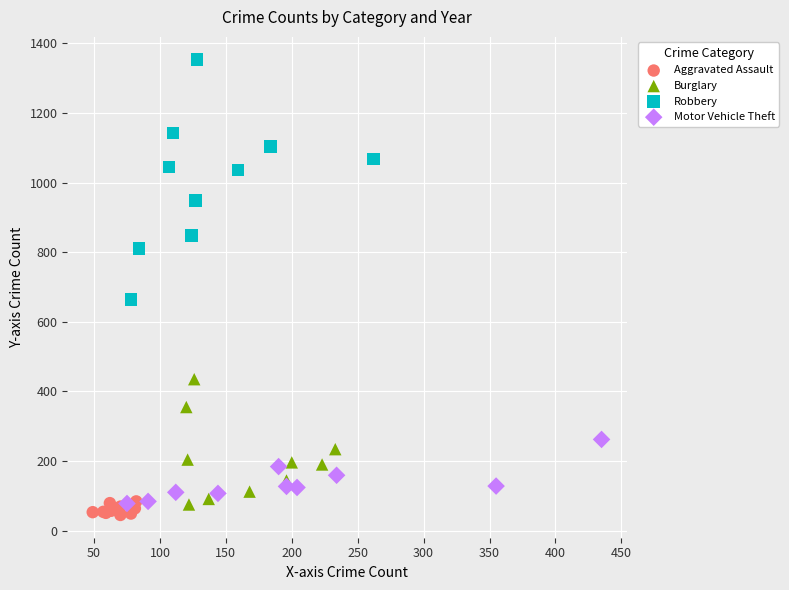

Which series has the widest spread of Y values?

Robbery